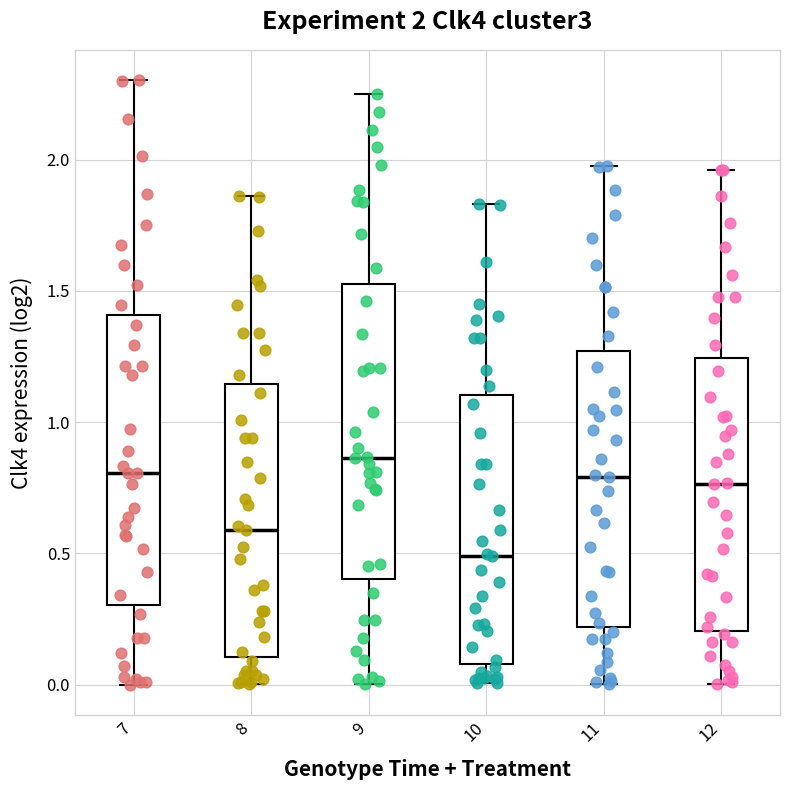

Which box has the lowest median line?

10